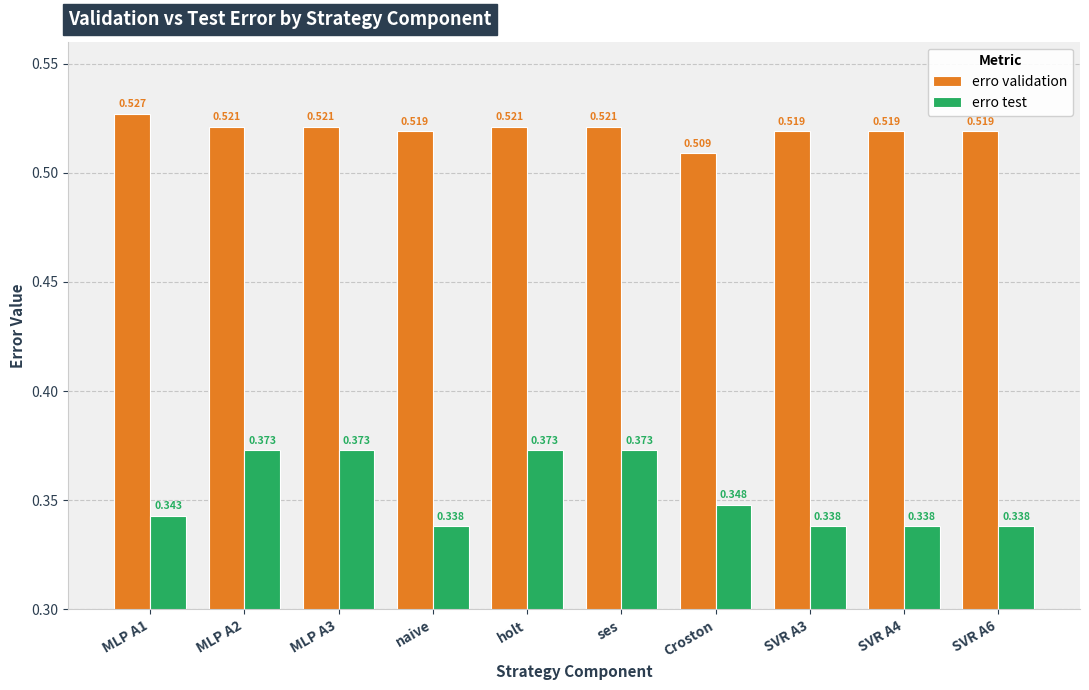

How many bars are there in total?

20